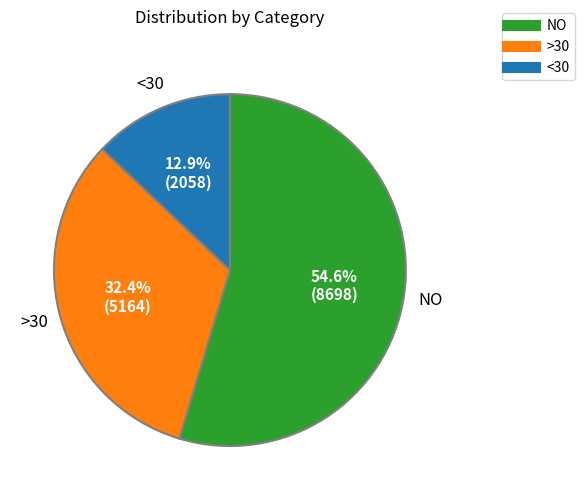

Is there a majority slice in this chart?

Yes